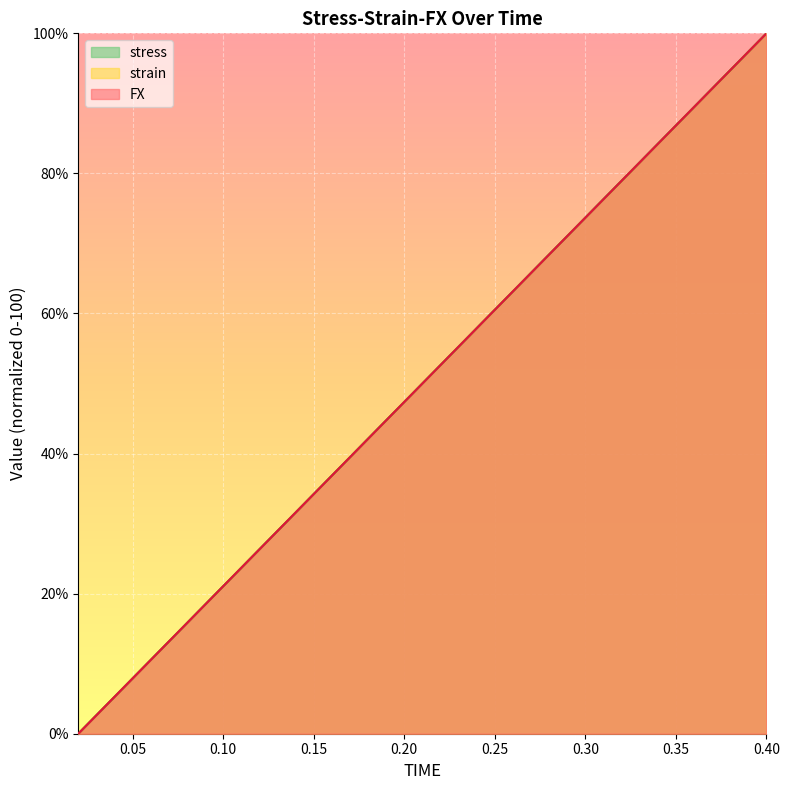

Where do FX and strain first cross each other?

0.08 and 0.1